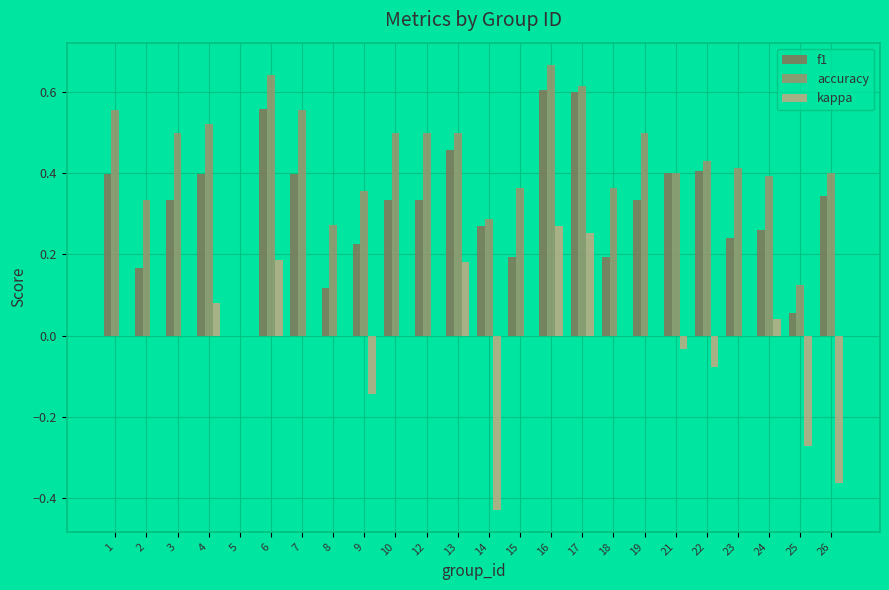

The kappa series shows 0.3 at 15. True or false?

False